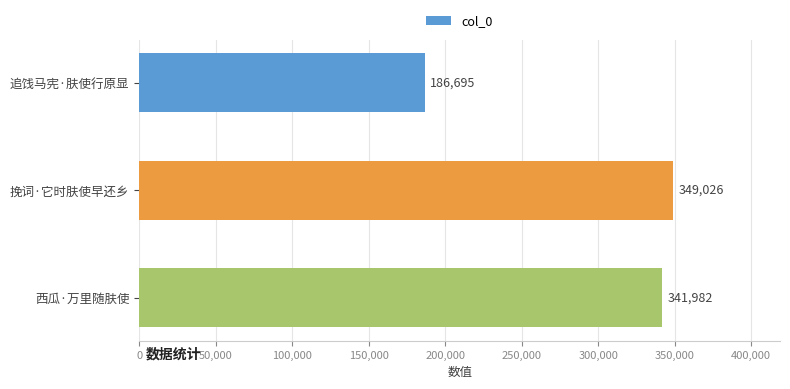

What is the sum of all values?

877703